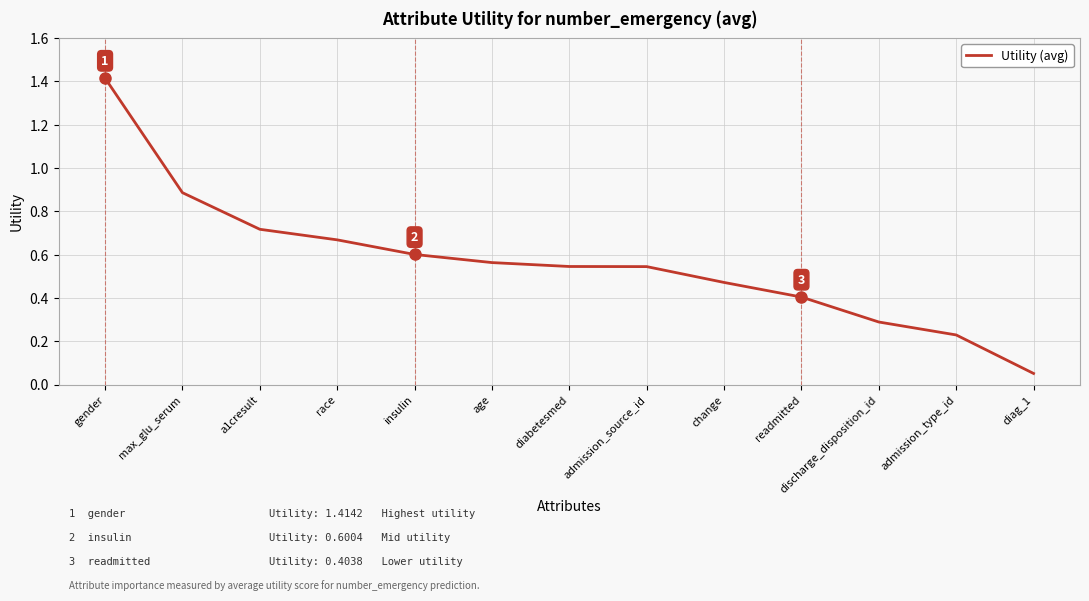

The chart shows a value of 0.1 at admission_type_id. True or false?

False